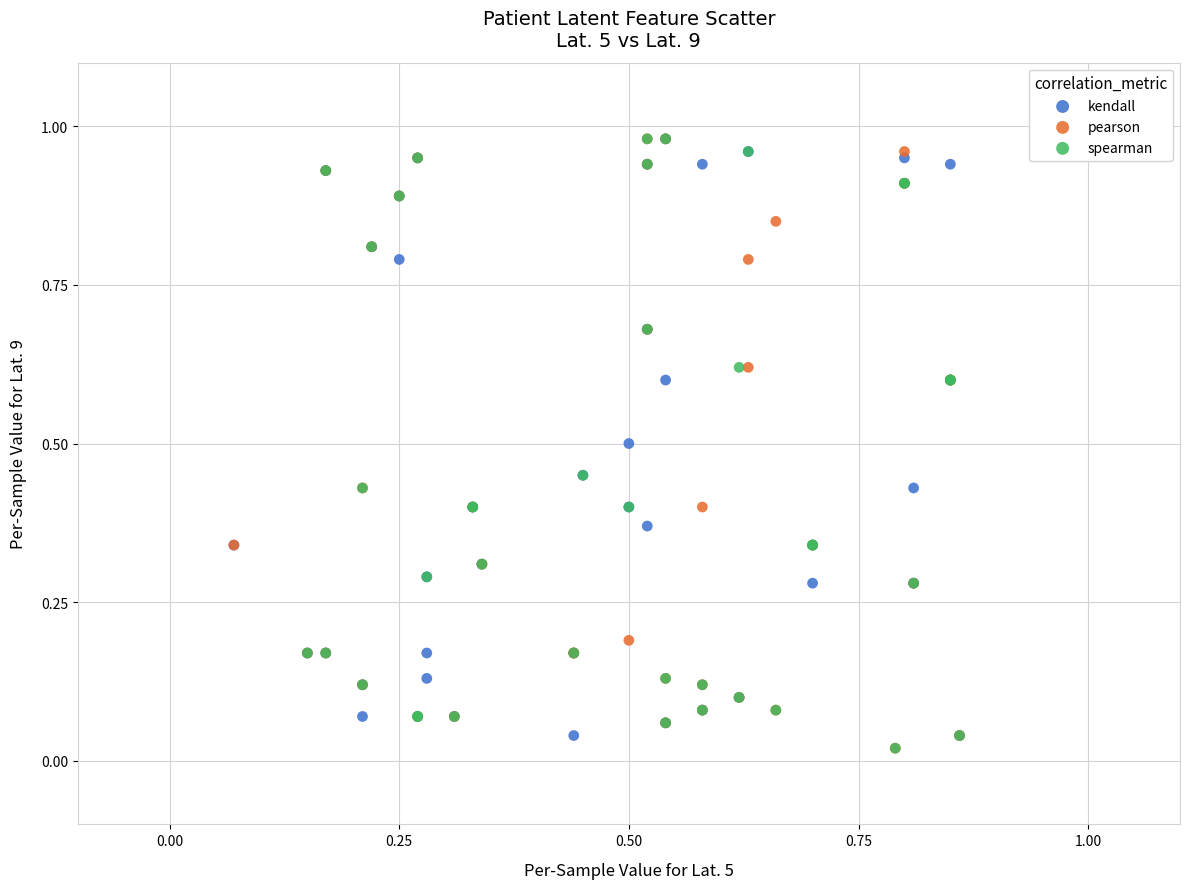

What are all the series names shown in the legend?

kendall, pearson, spearman